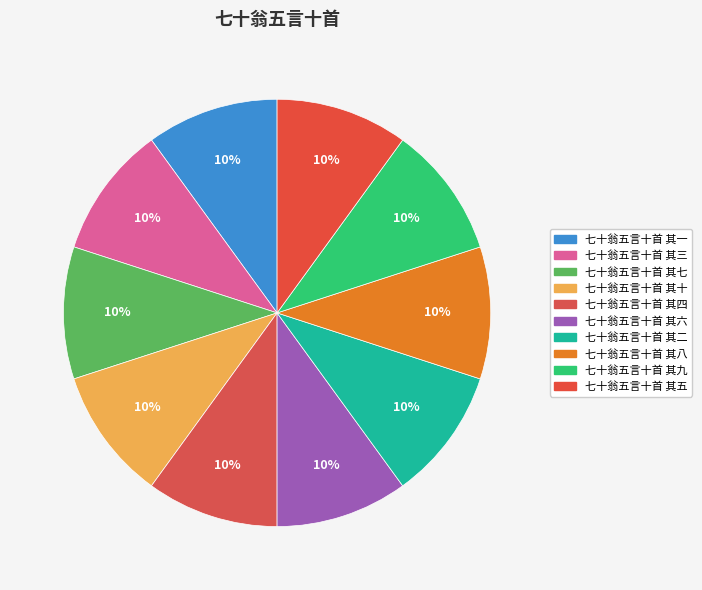

Count the number of slices in the pie.

10